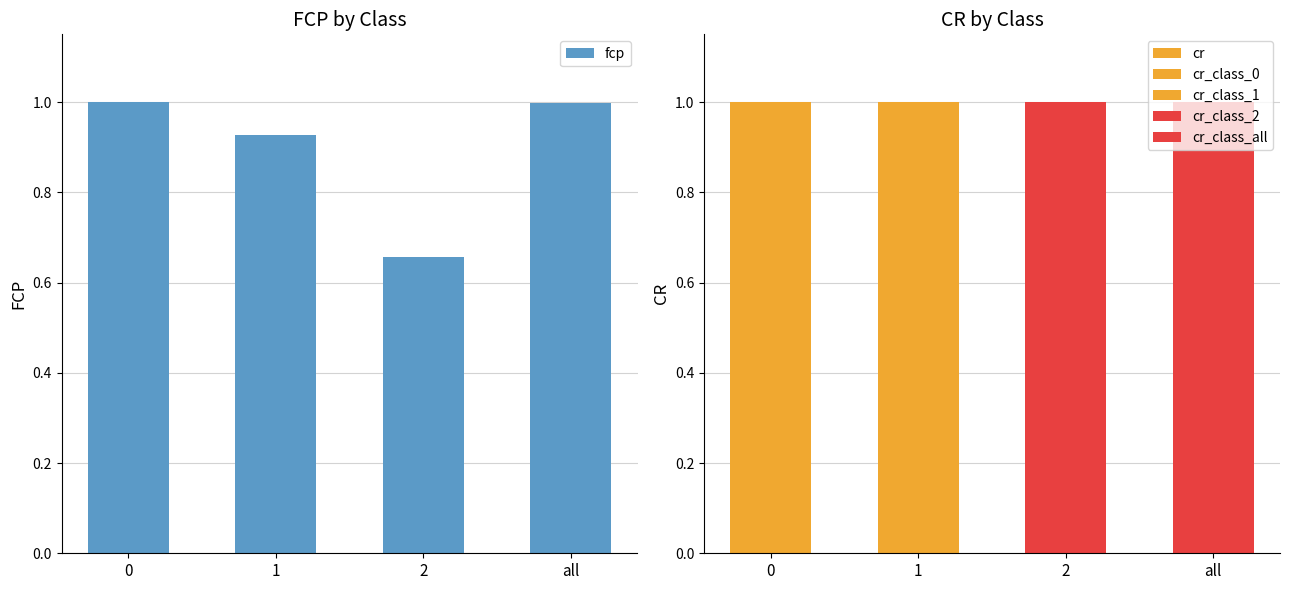

Is the value of fcp at all greater than the value of cr at 2?

No